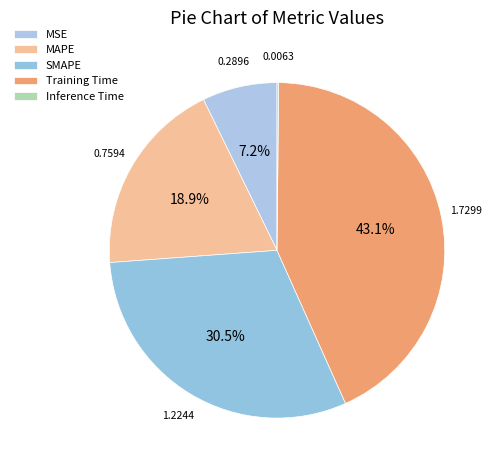

Which category has the biggest portion of the pie?

Training Time